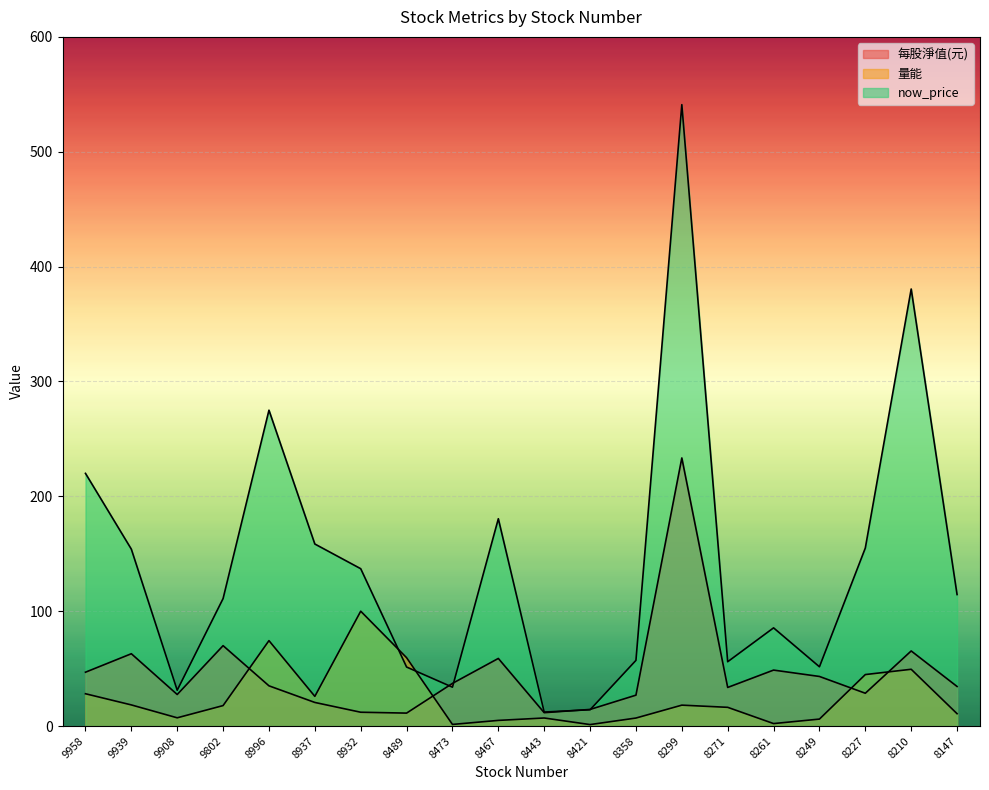

Where is the first local minimum for now_price?

9908